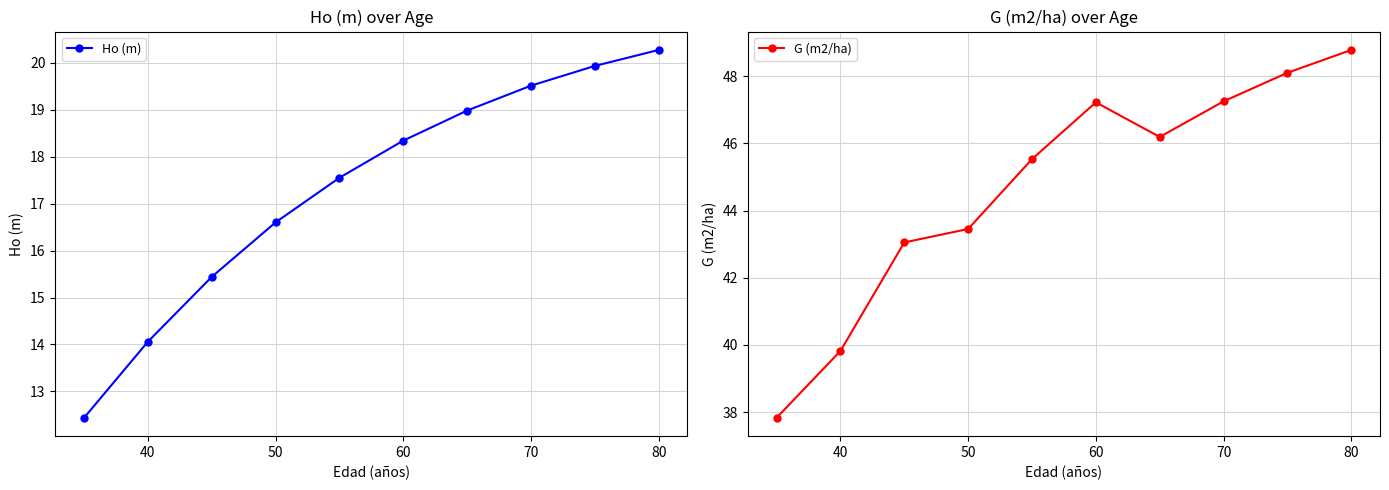

Reading right to left, transcribe all the data shown in this chart.

Ho (m): 20.3	19.9	19.5	19.0	18.3	17.6	16.6	15.4	14.1	12.4
G (m2/ha): 48.8	48.1	47.2	46.2	47.2	45.5	43.5	43.0	39.8	37.8